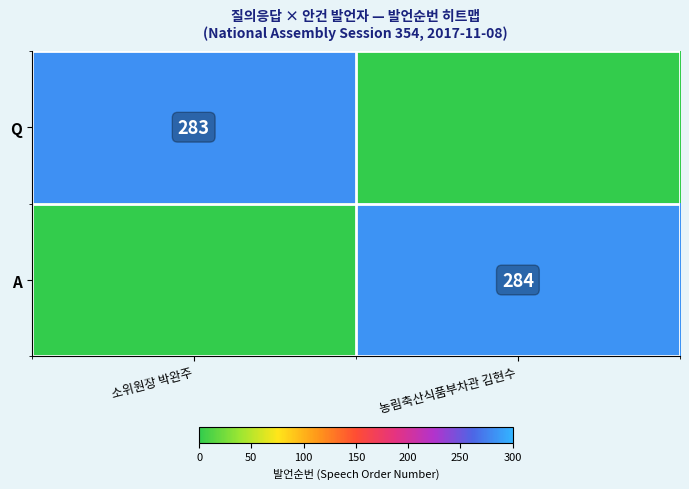

Is it true that A equals 114 at 농림축산식품부차관 김현수?

False